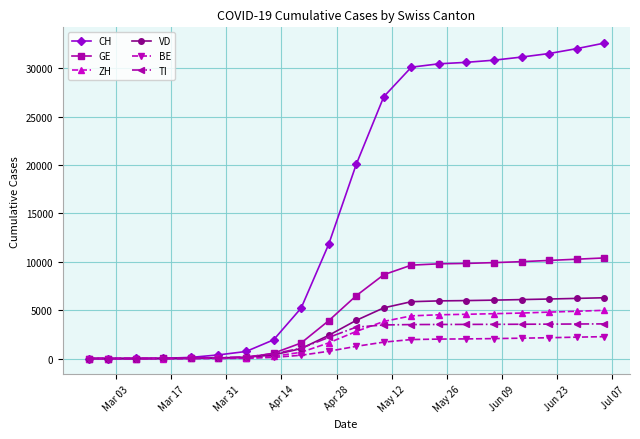

Which series has the largest total across all categories?

CH